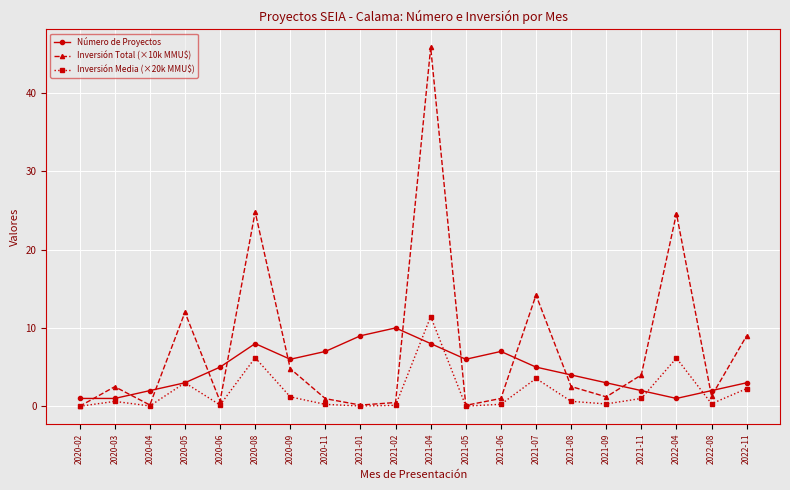

At which category does Inversión Total (×10k MMU$) reach its first local peak?

2020-03